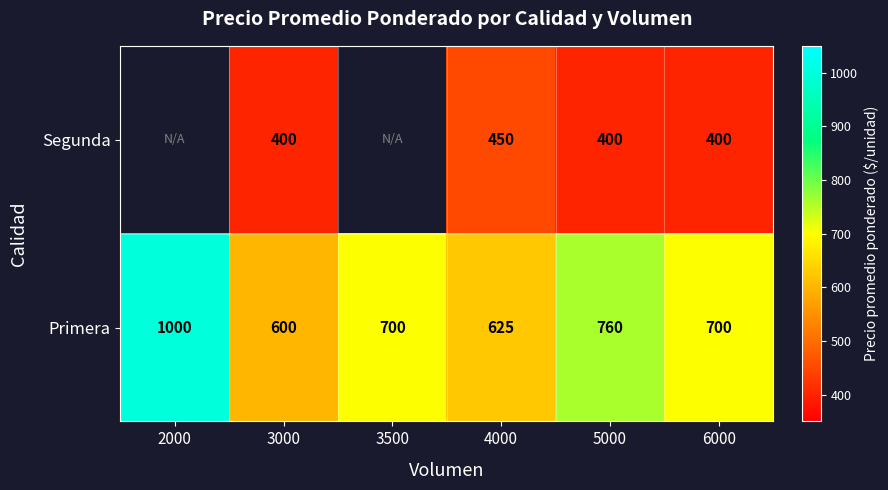

The Primera series shows 1000 at 2000. True or false?

True